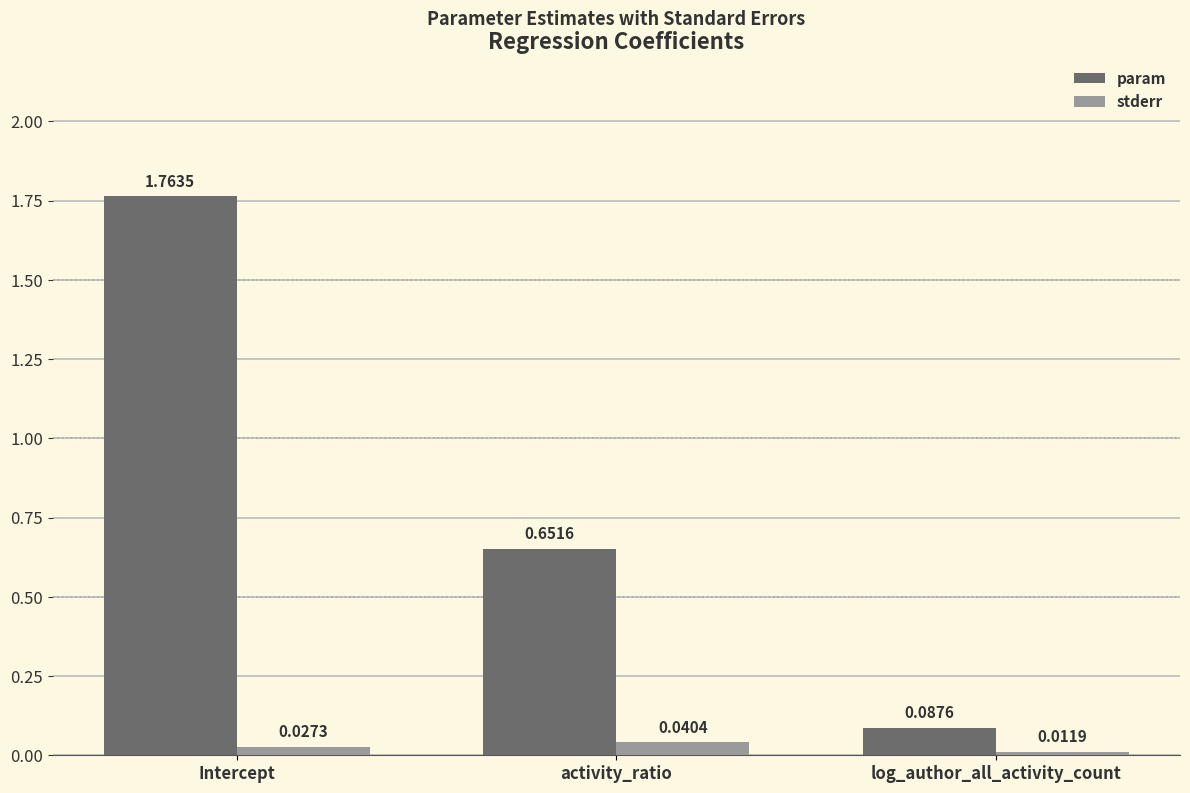

How many groups of bars are there?

3